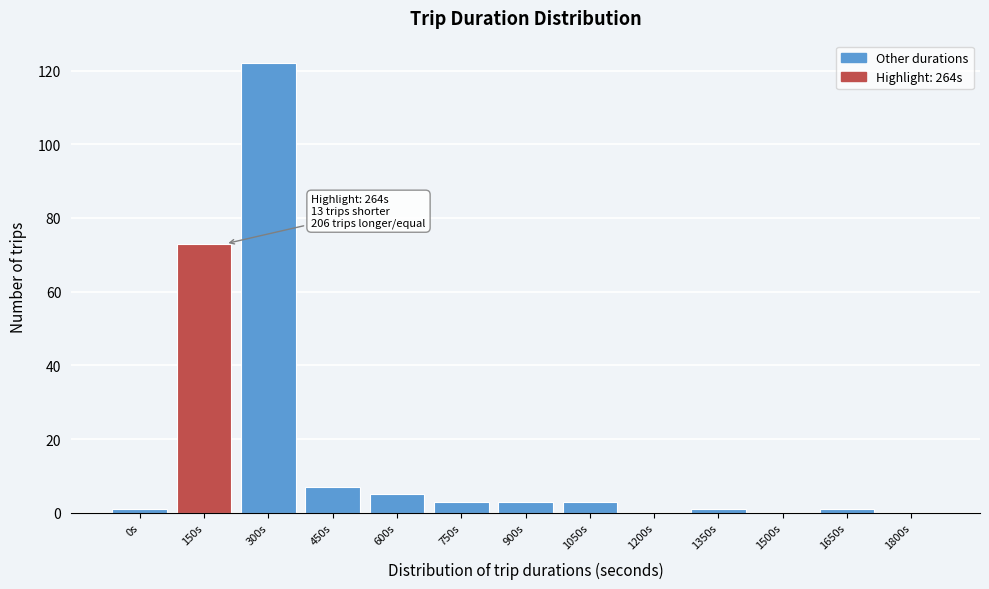

Reading left to right, transcribe all the data shown in this chart.

0s=1	150s=73	300s=122	450s=7	600s=5	750s=3	900s=3	1050s=3	1200s=0	1350s=1	1500s=0	1650s=1	1800s=0